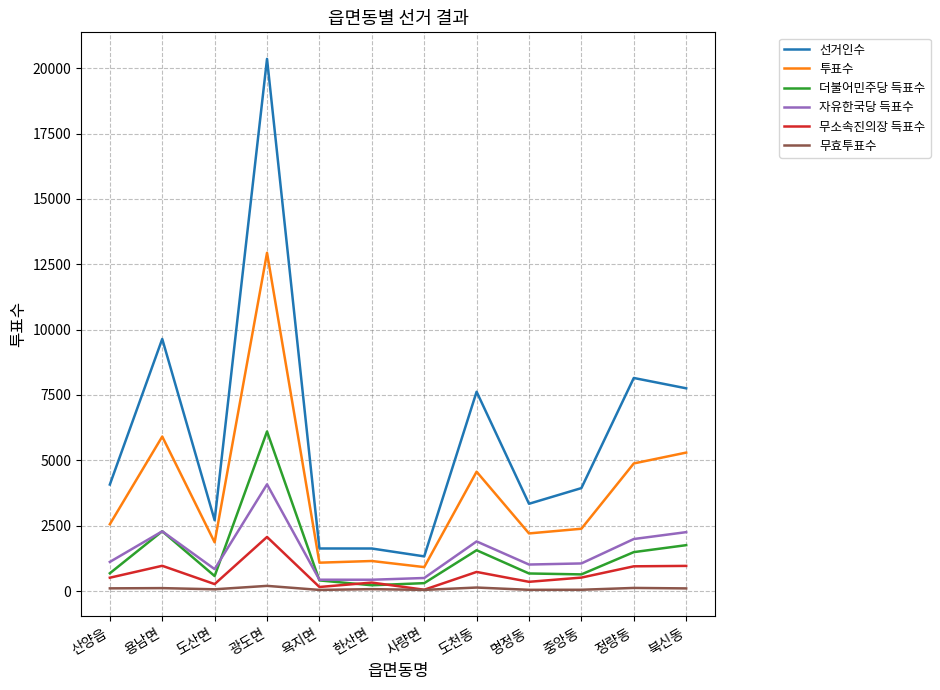

Is it true that 선거인수 equals 8150 at 정량동?

True